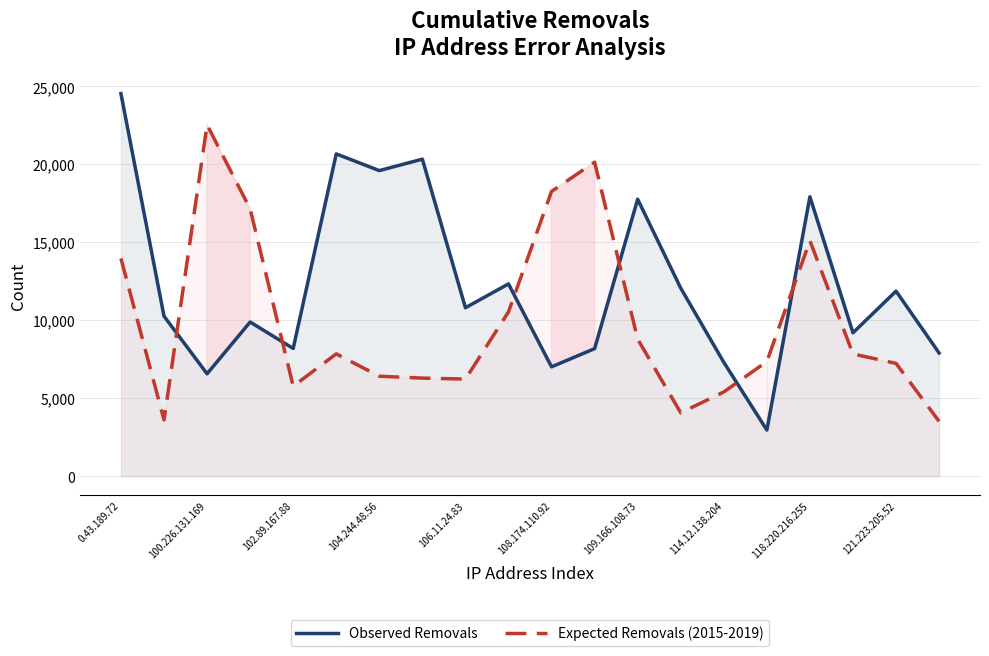

Which category has the highest value across all series?

0.43.189.72